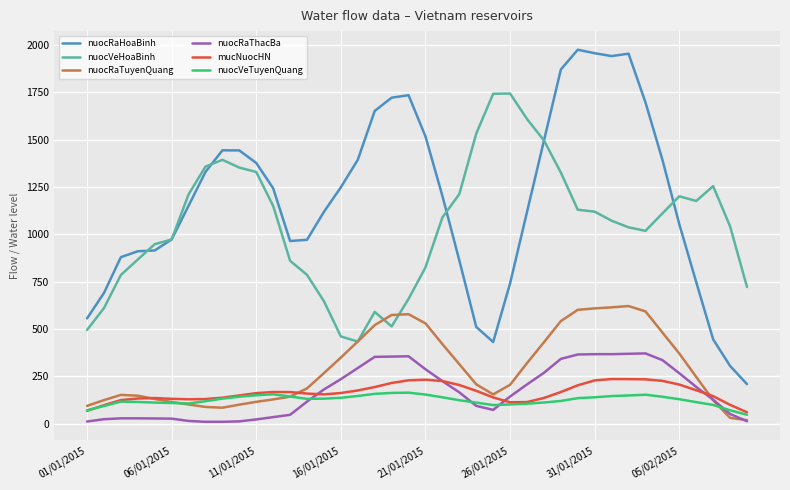

What is the difference between the maximum and minimum values in the mucNuocHN series?

175.4